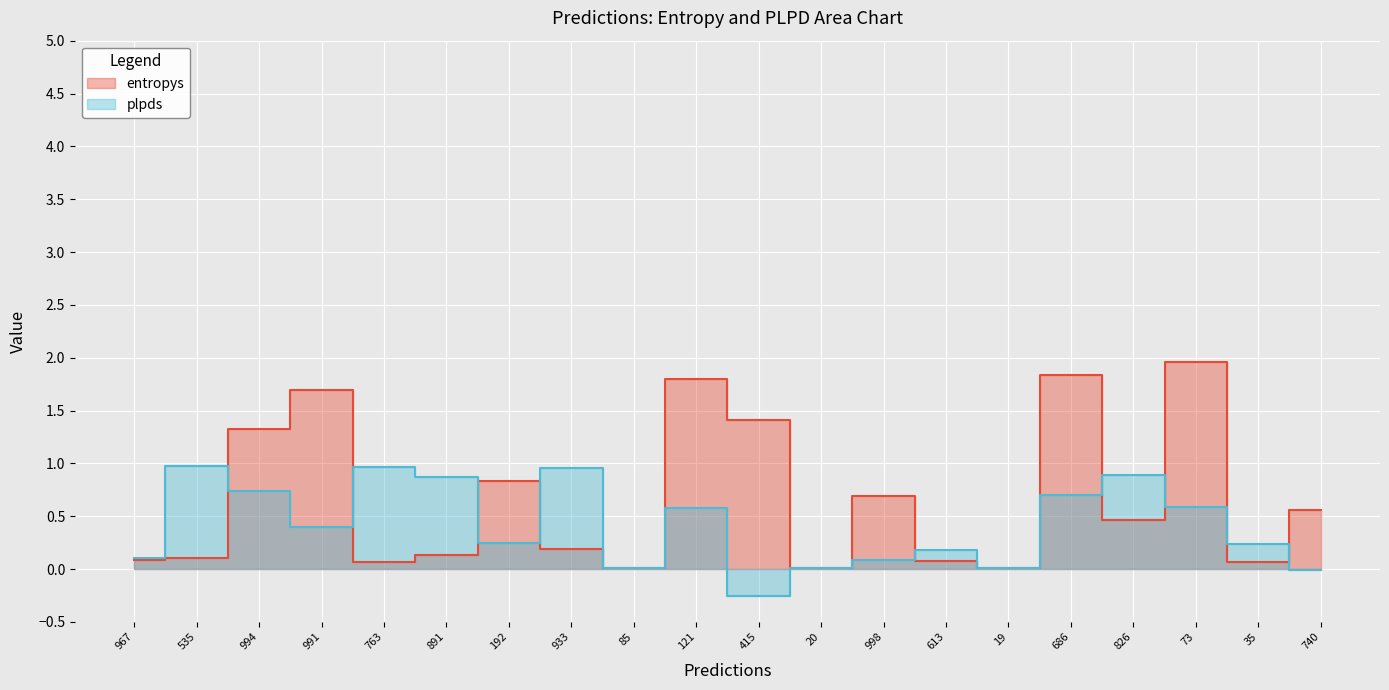

What are all the series names shown in the legend?

entropys, plpds